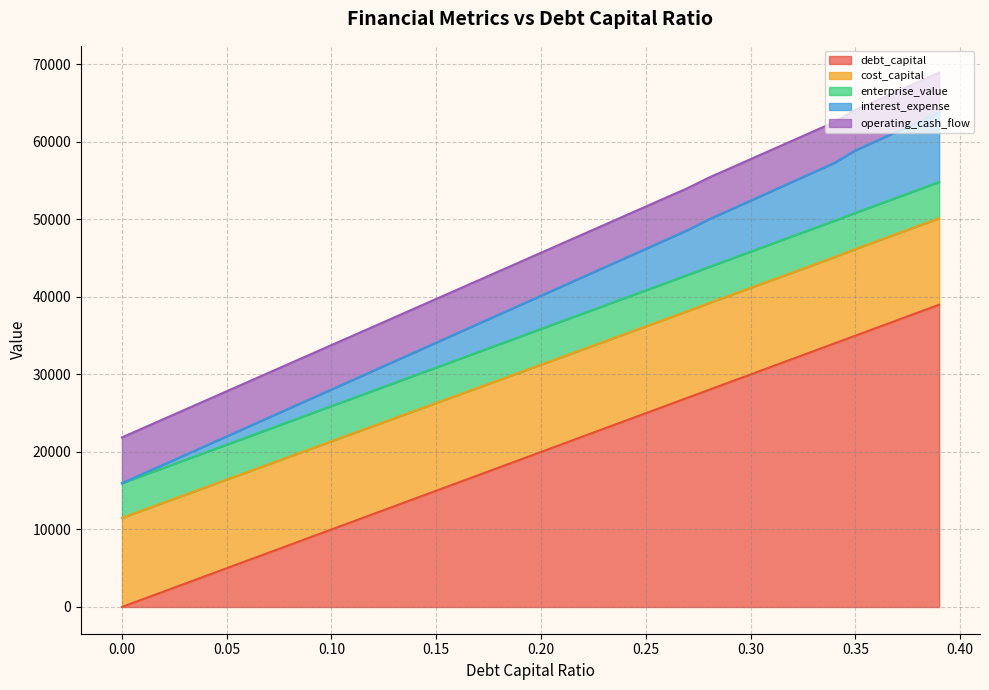

What is the highest value of the debt_capital series?

39000.0